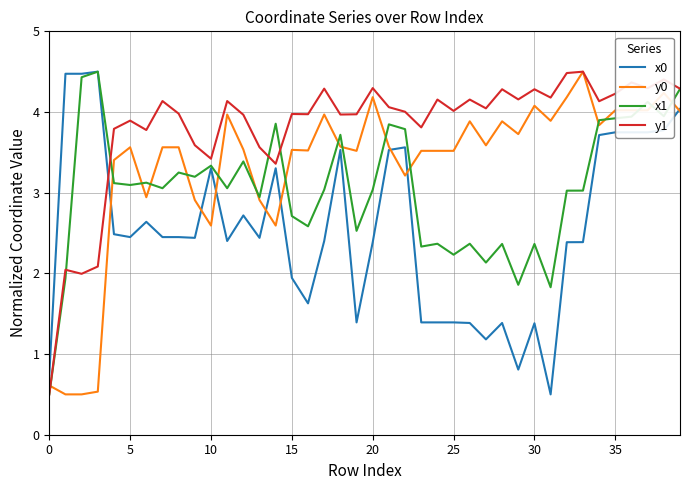

Count the number of categories in the chart.

40